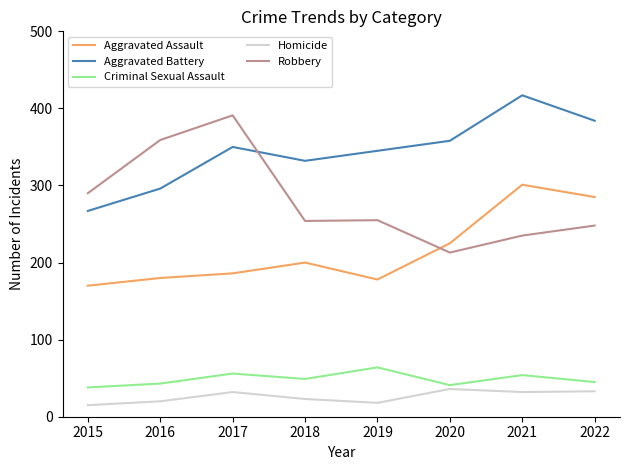

What is the average value of the Aggravated Battery series?

344